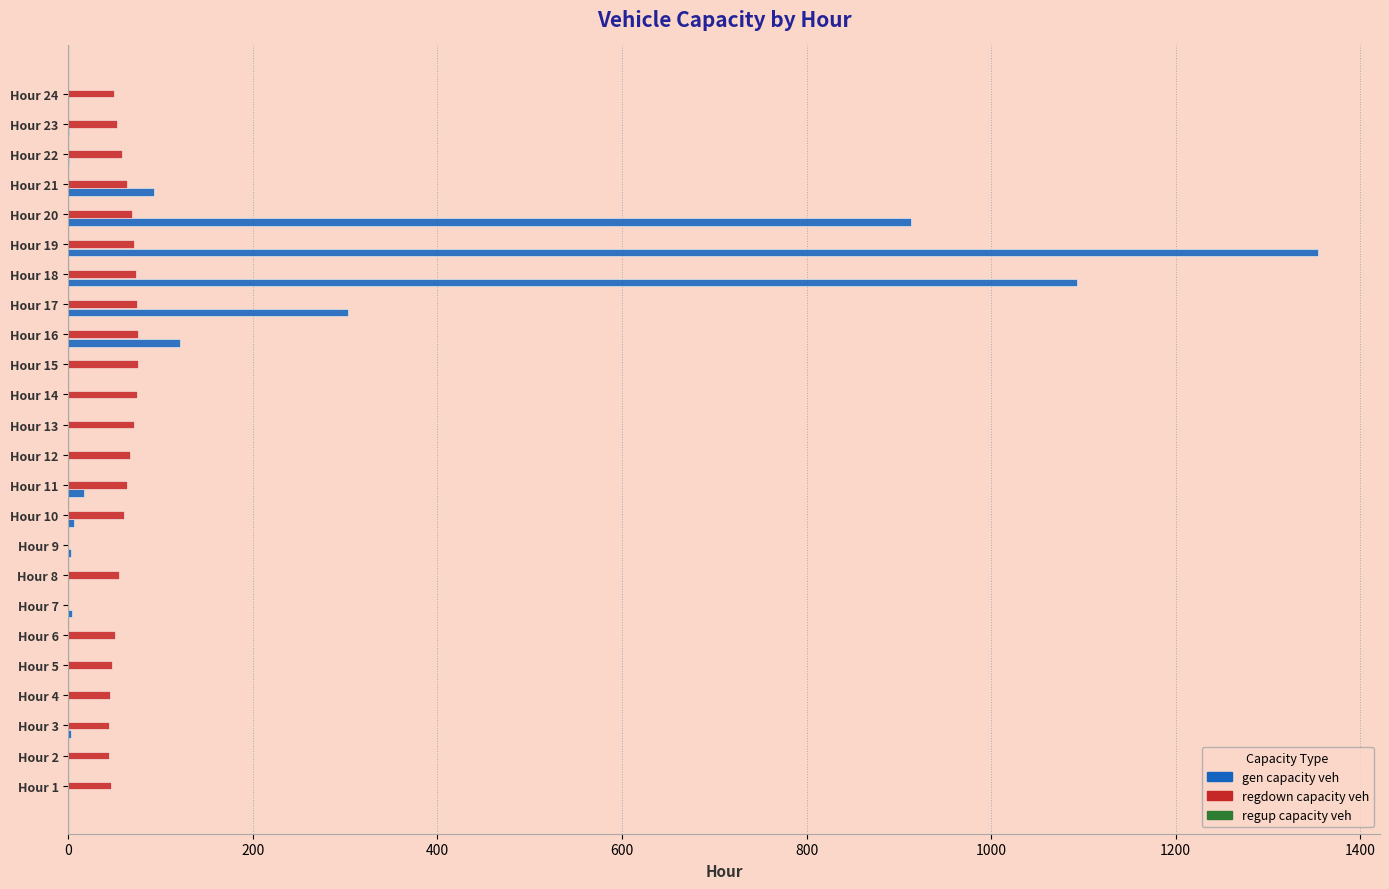

Which category has the highest value across all series?

Hour 19